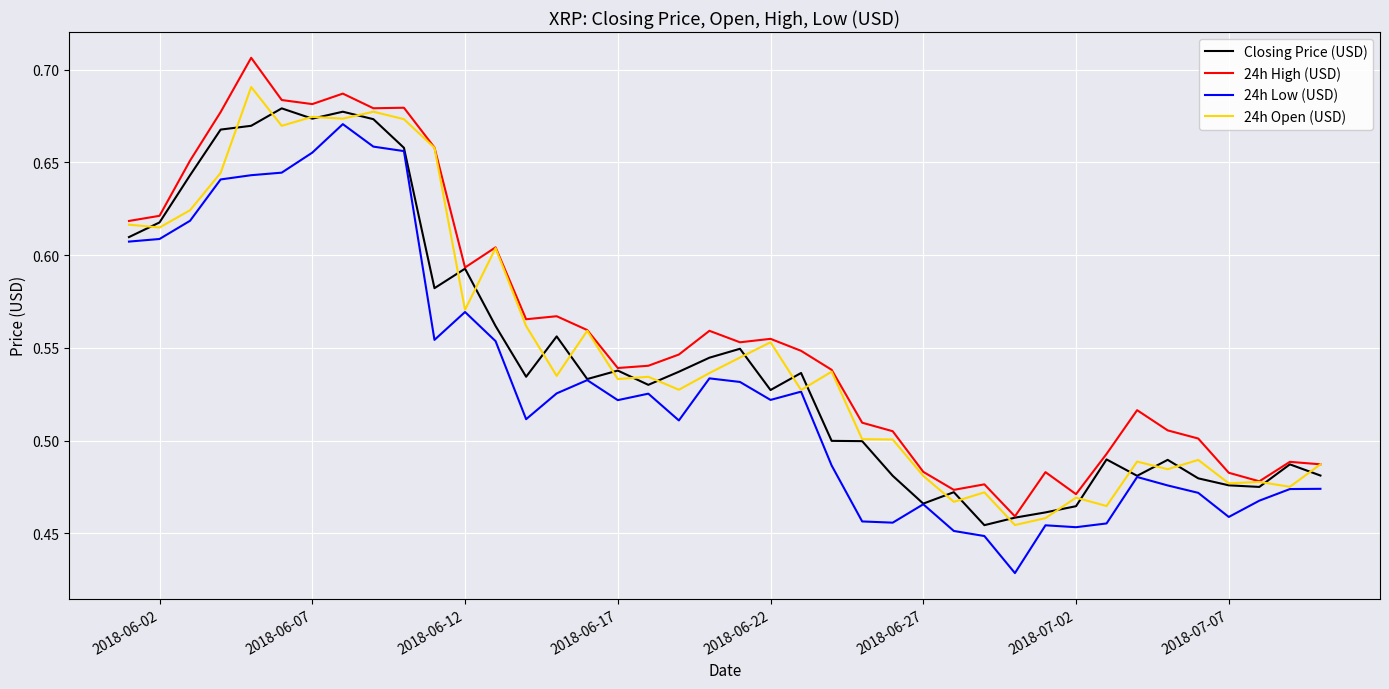

True or false: 24h Low (USD) and 24h High (USD) intersect in this chart.

False